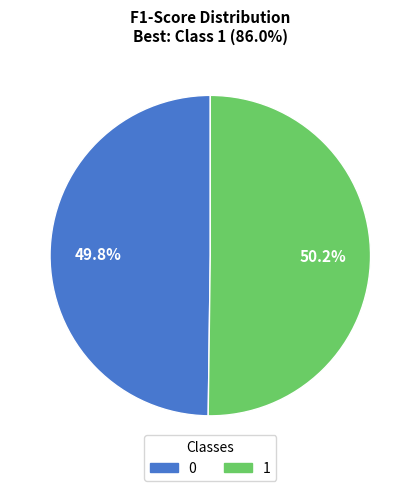

How many segments does this pie chart have?

2